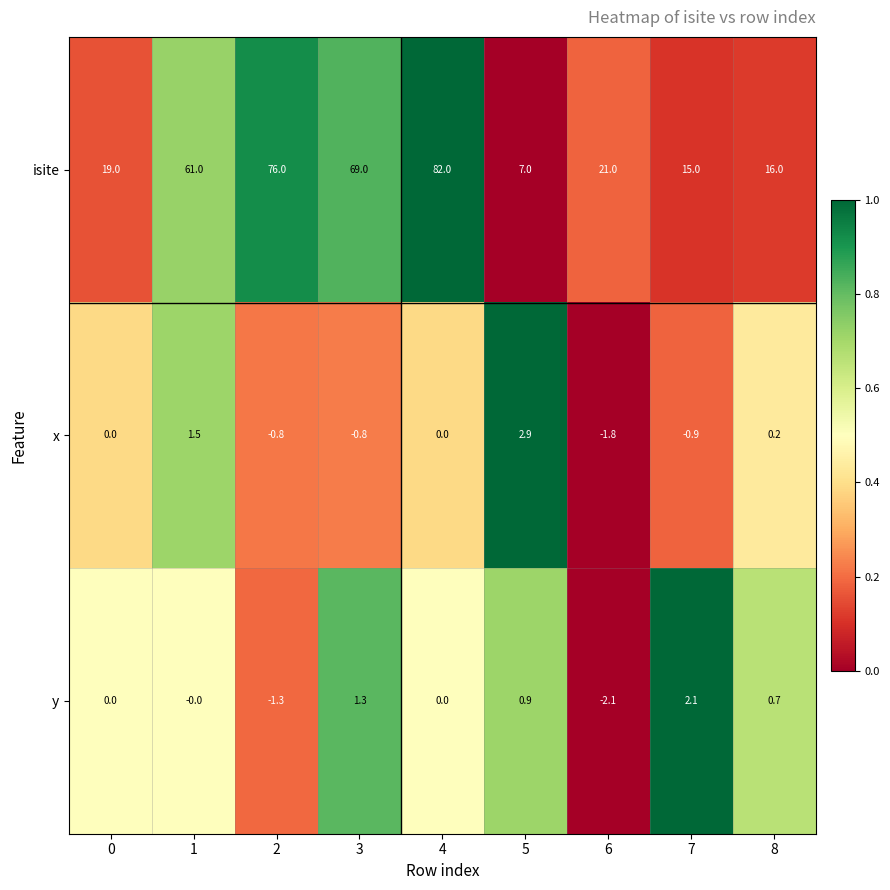

Is it true that x equals -0.8 at 3?

True